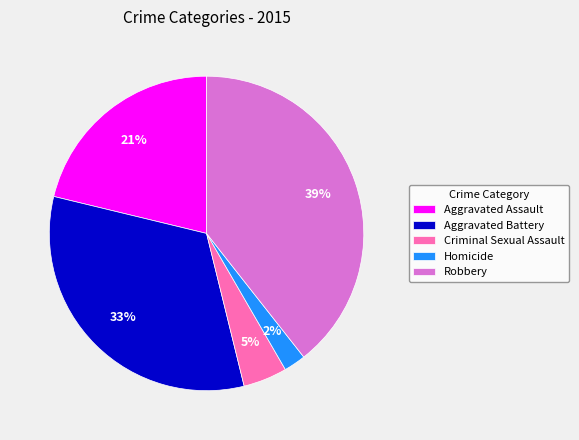

To the nearest percent, what is the difference between the largest and smallest slice percentages?

37%